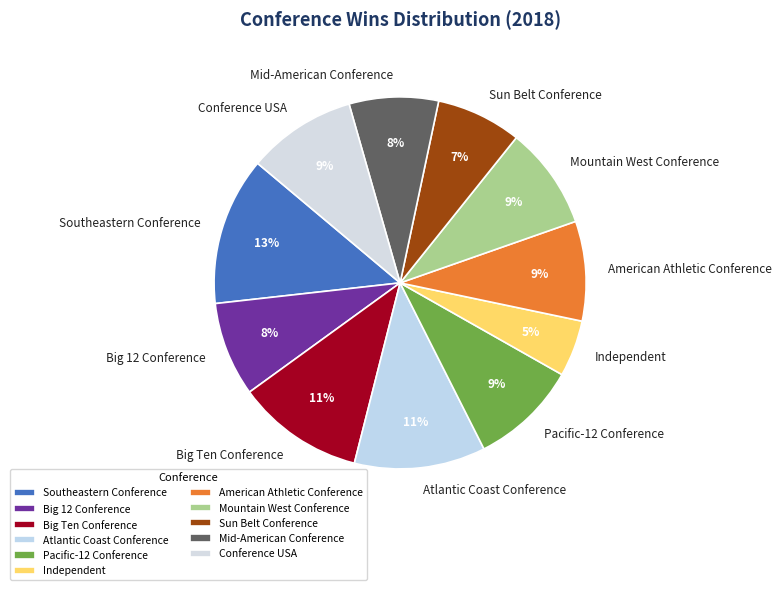

Is the sum of Big 12 Conference and Atlantic Coast Conference greater than half?

No